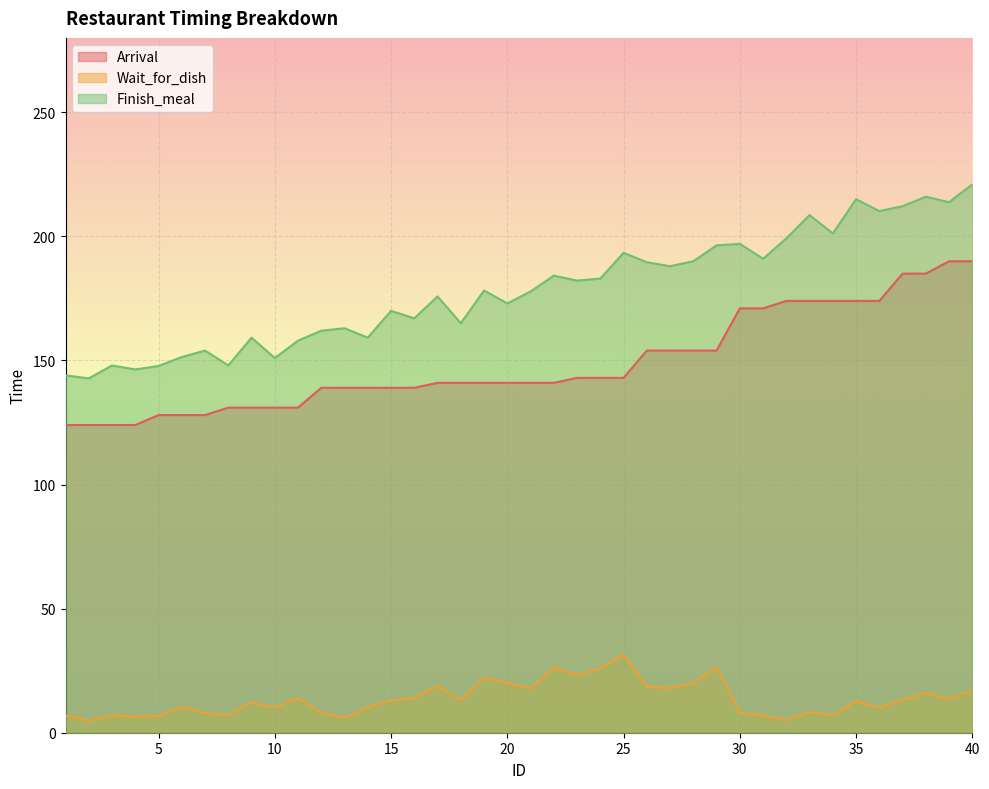

Which series has the largest total across all categories?

Finish_meal